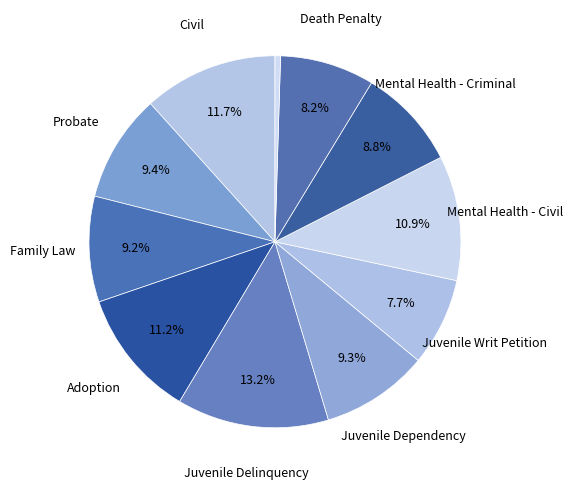

How many segments does this pie chart have?

11